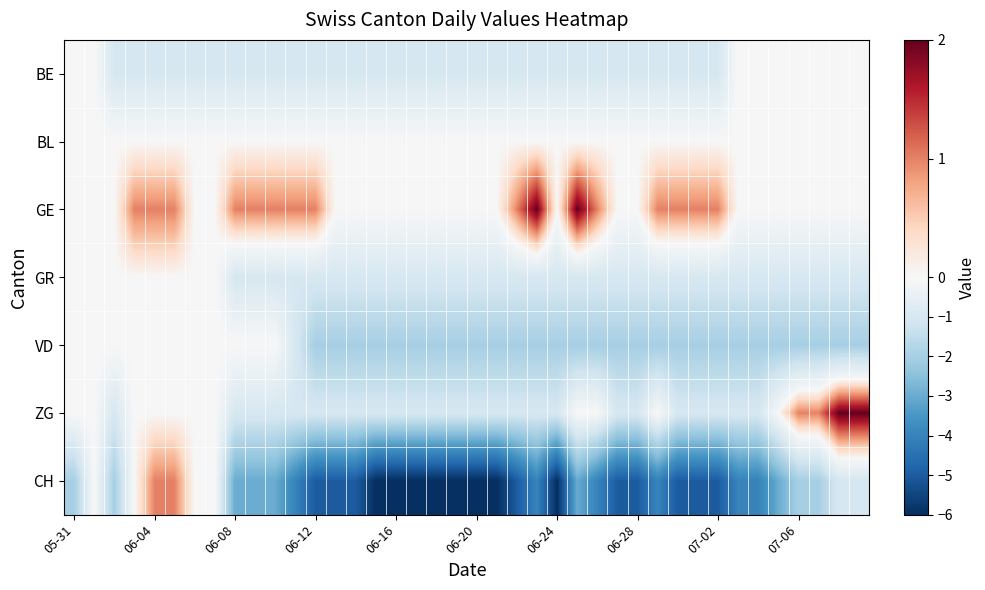

How many distinct data groups are displayed?

7